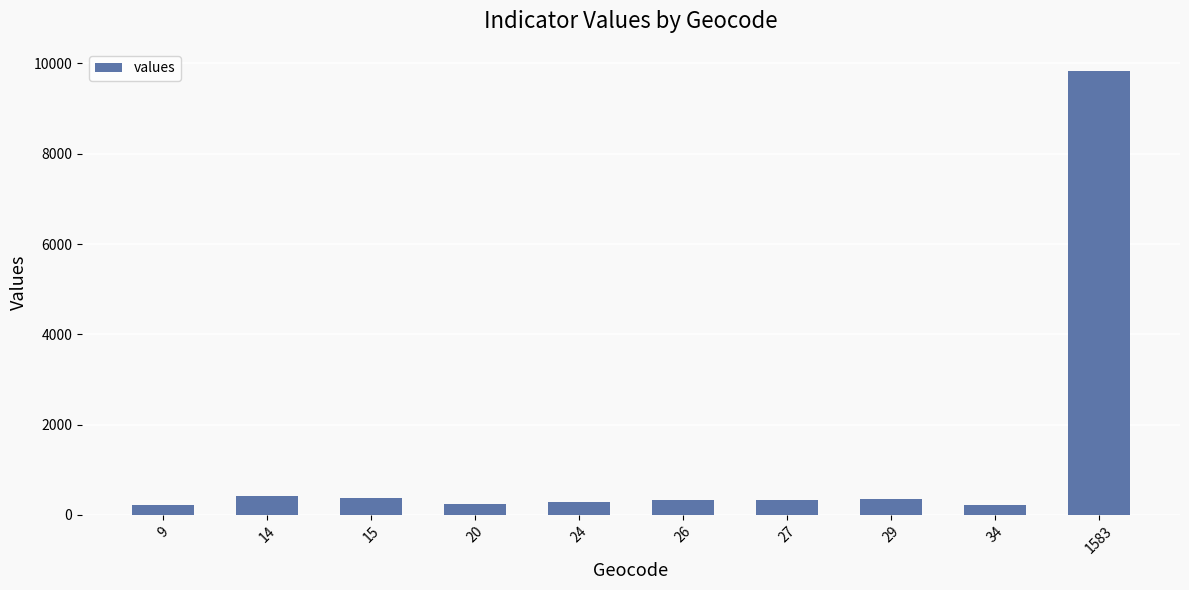

What is the difference between the values at 24 and 34?

87